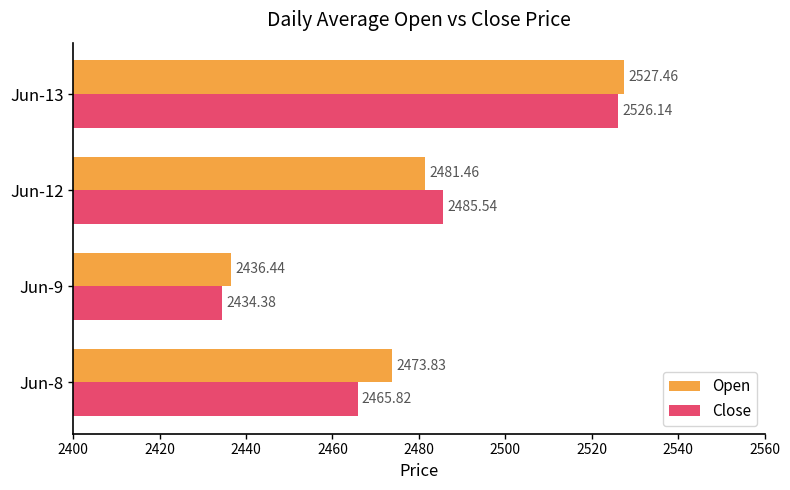

Which label corresponds to the smallest value in the chart?

Jun-9